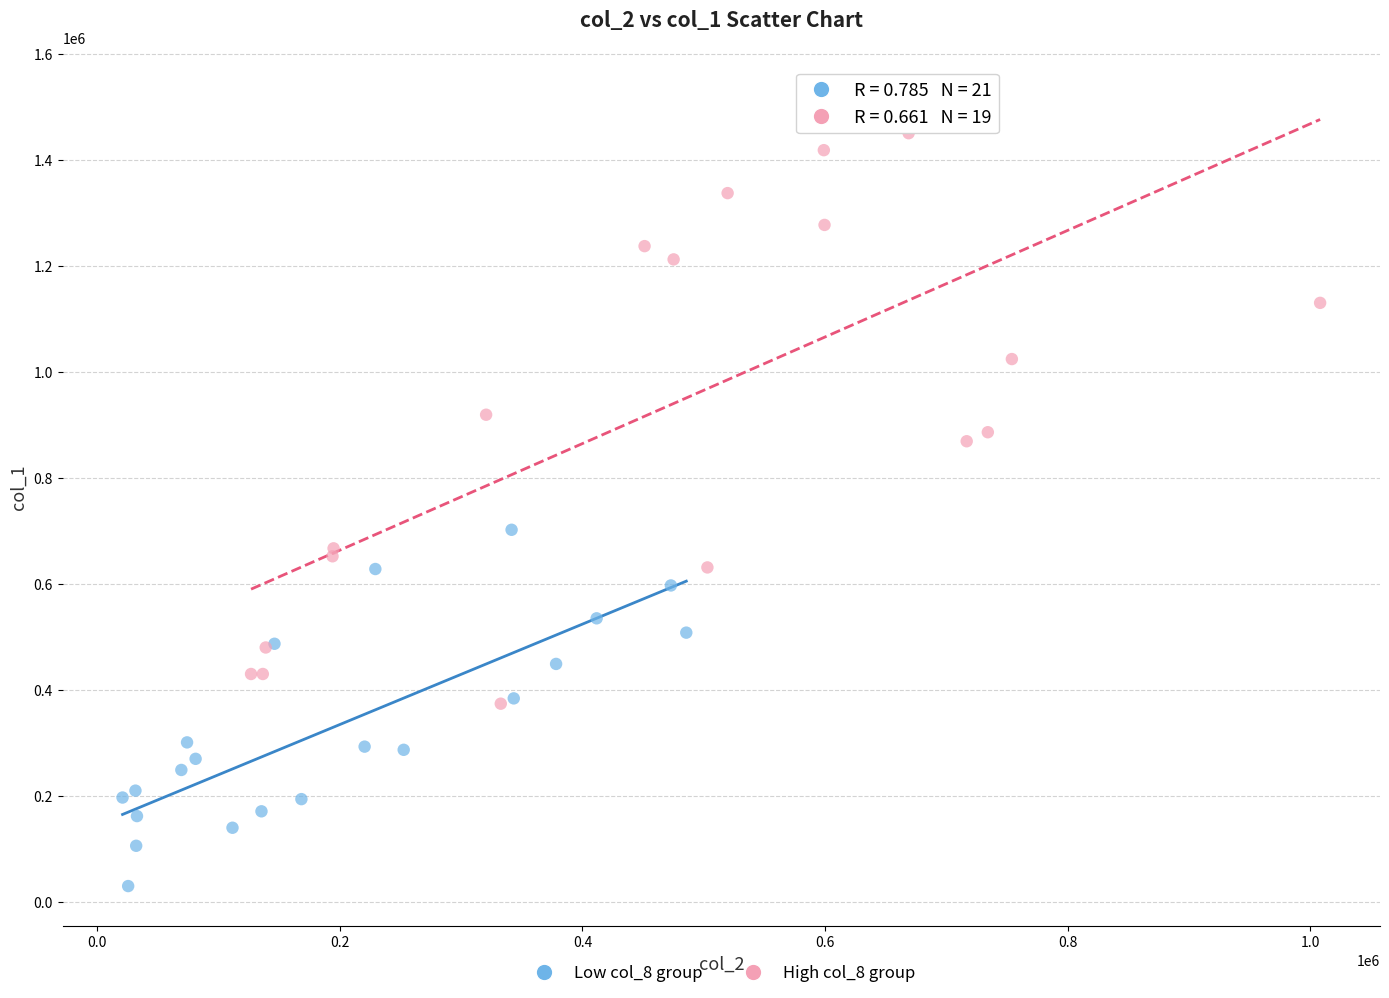

Which series reaches the maximum Y coordinate?

High col_8 group